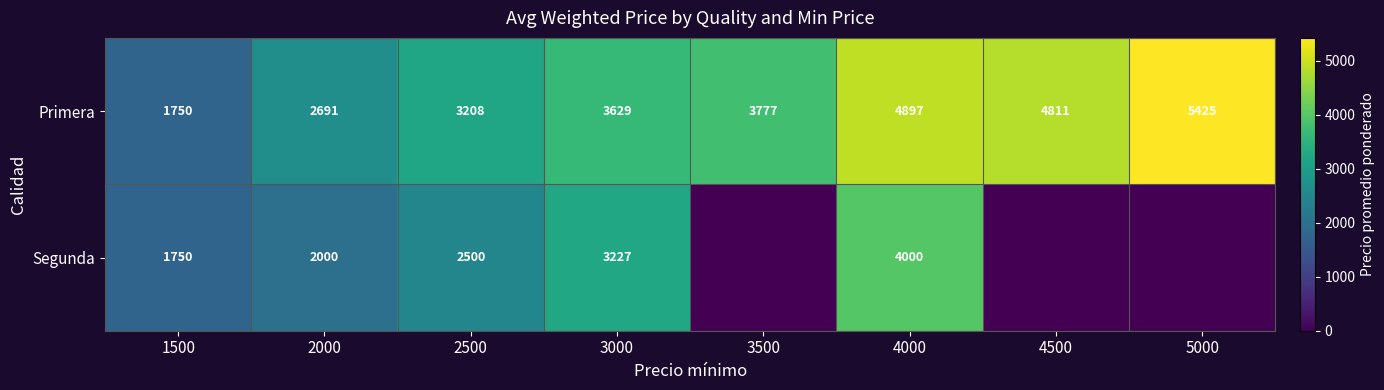

At which label is Primera closest to 3587?

3000